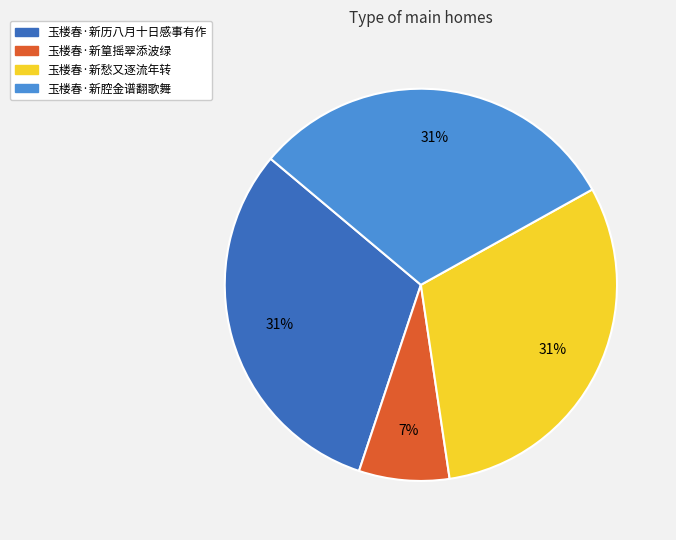

Between 玉楼春·新愁又逐流年转 and 玉楼春·新篁摇翠添波绿, which is larger?

玉楼春·新愁又逐流年转